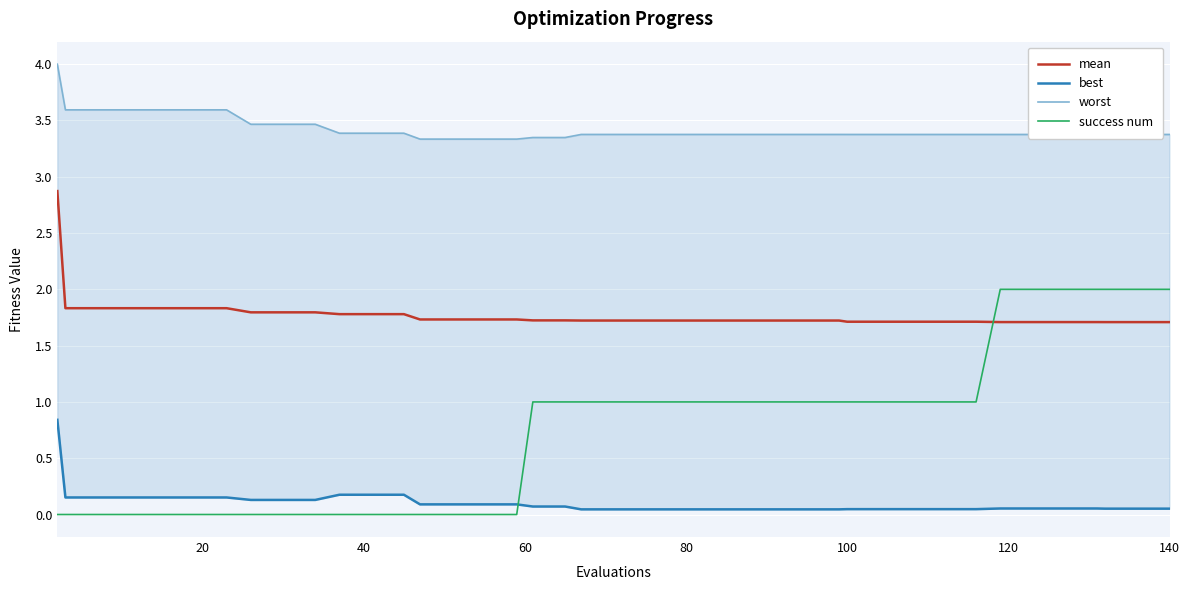

How many times do success num and mean cross each other?

1